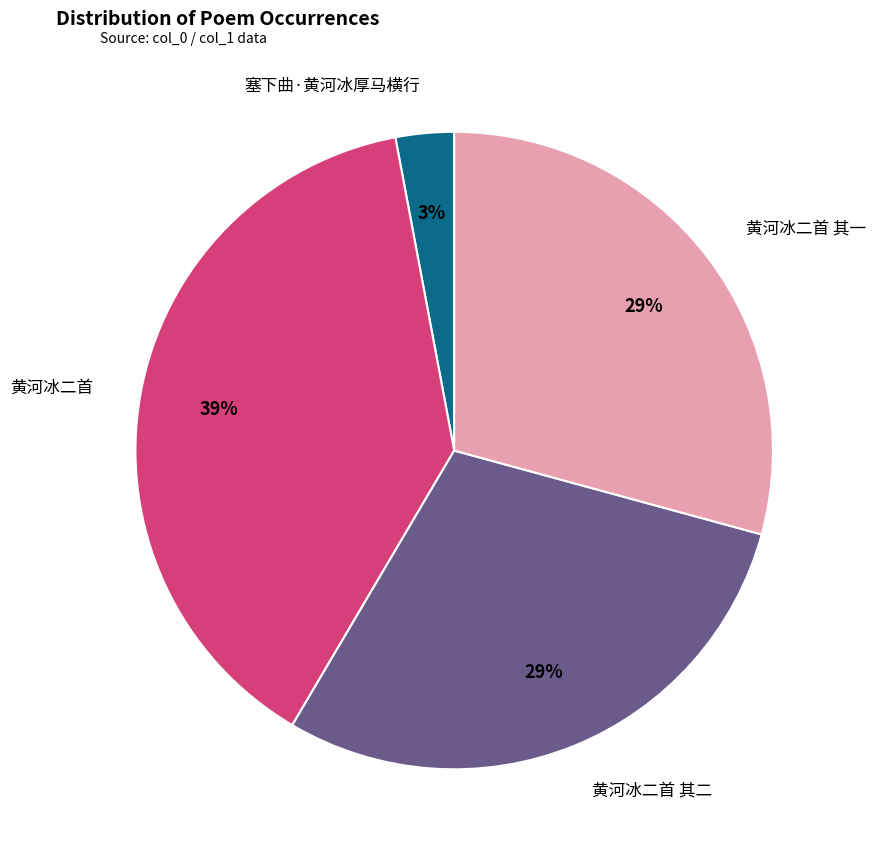

How many slices are in this pie chart?

4